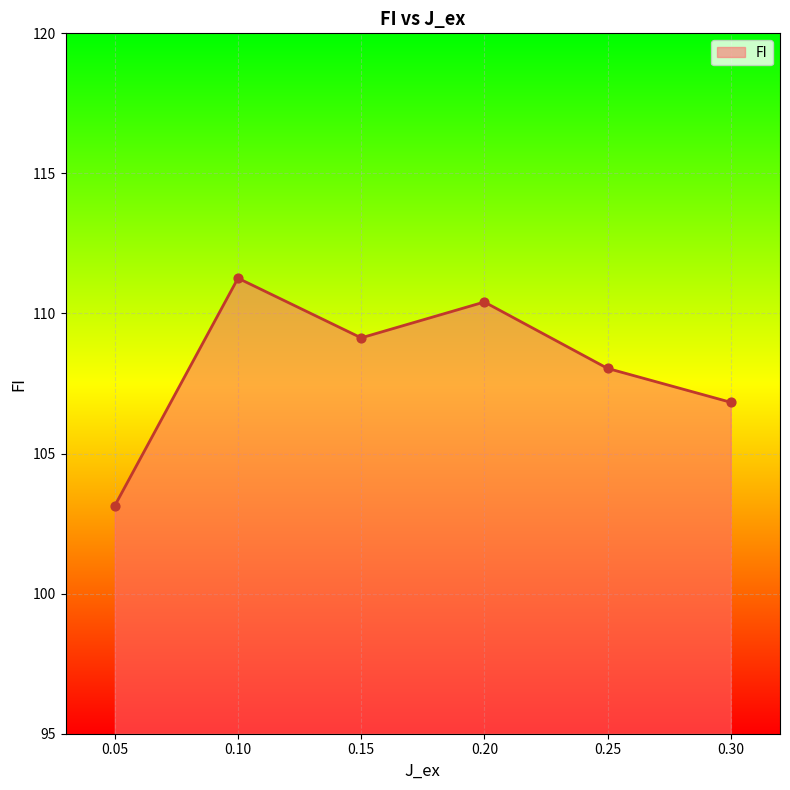

What is the ratio of the value at 0.25 to the value at 0.15?

1.0